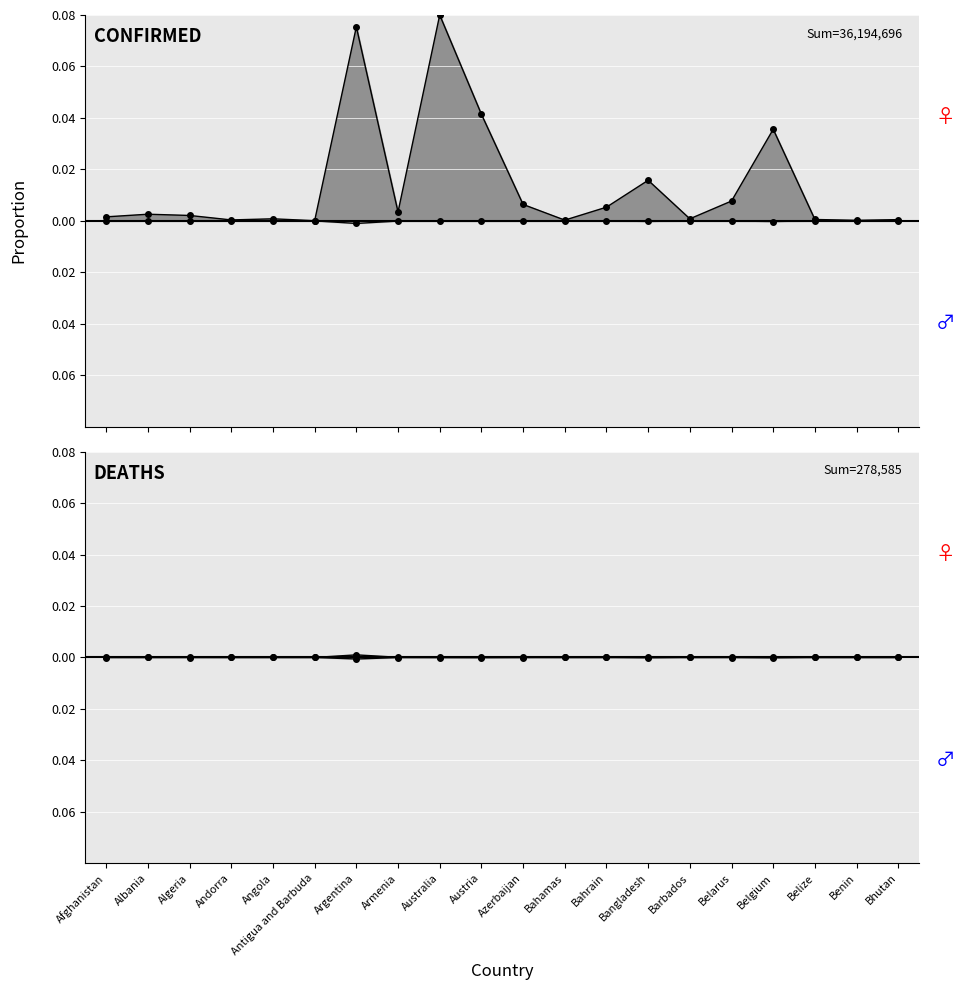

How many series are shown in this chart?

2